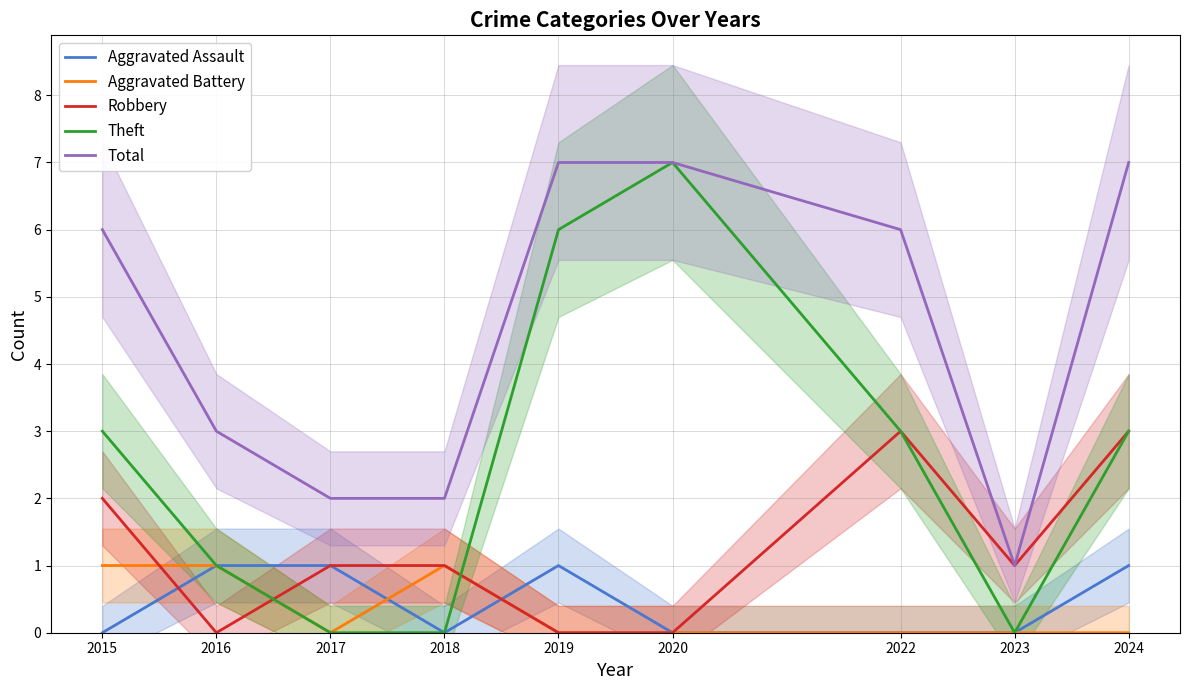

Is the value of Aggravated Battery at 2022 greater than the value of Robbery at 2023?

No